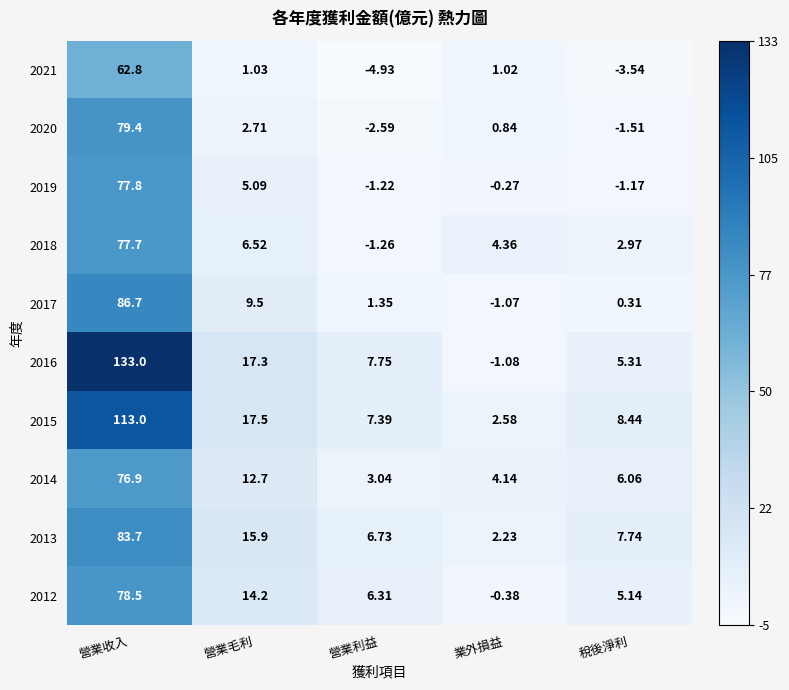

At which category is the sum across all series the highest?

營業收入